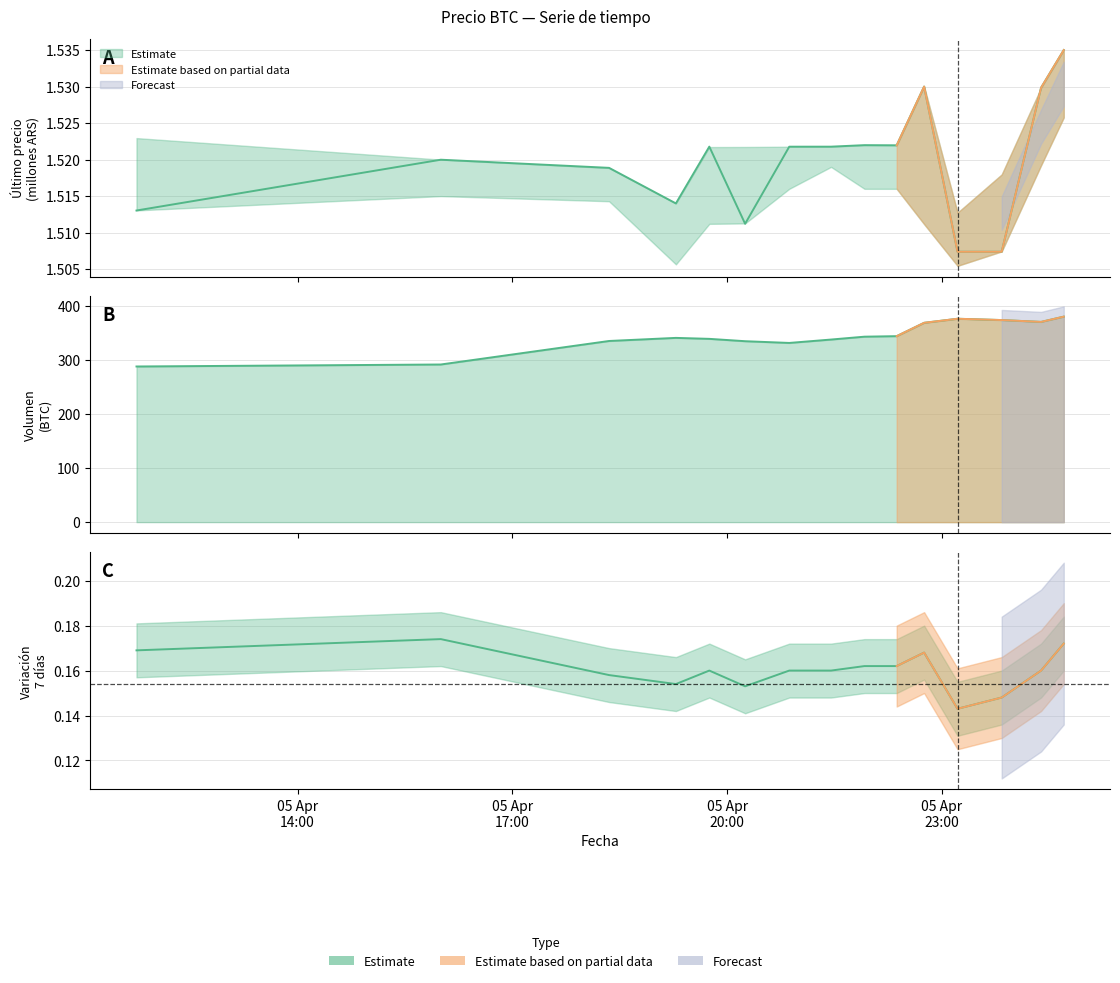

What position from the right is 2021-04-05 20:15?

10